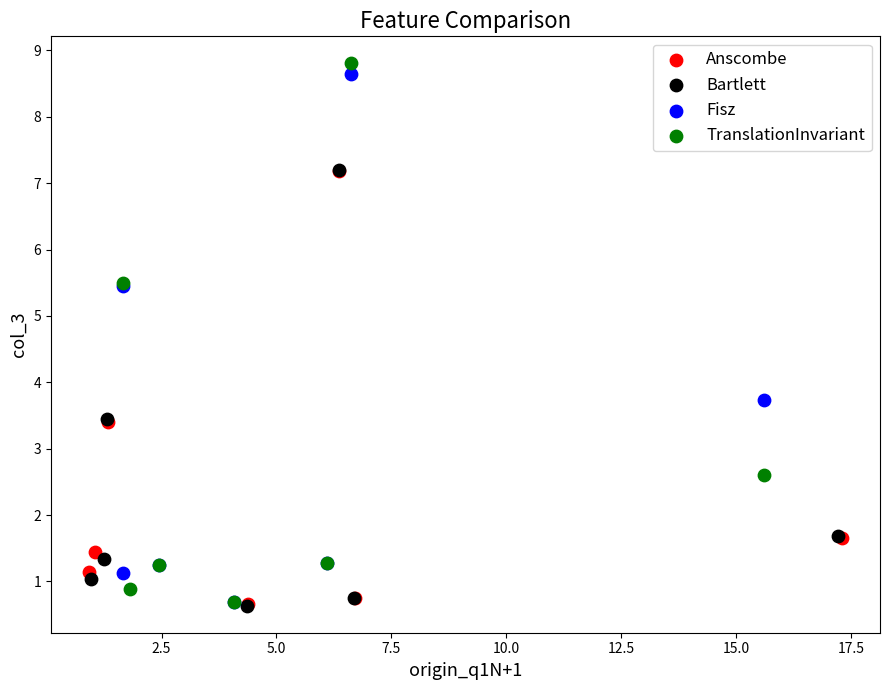

Which series has the largest Y range (max minus min)?

TranslationInvariant